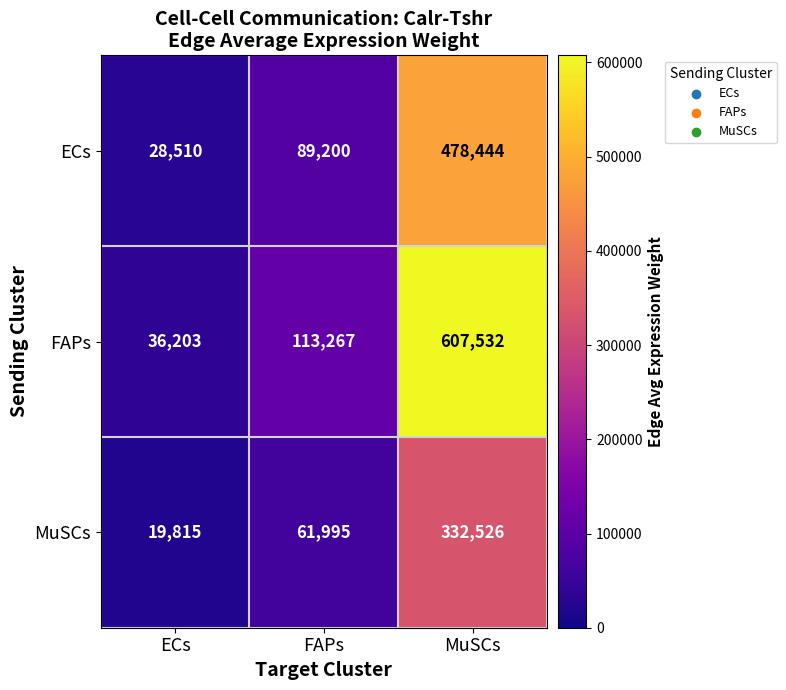

Rank the series by their average value, from lowest to highest.

MuSCs, ECs, FAPs